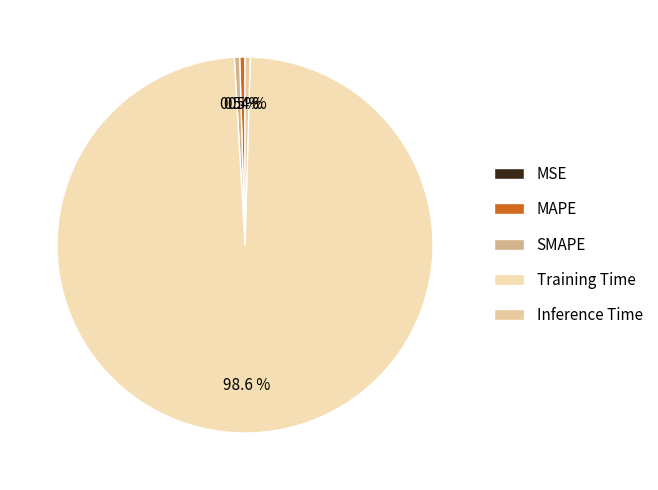

How much of the chart is everything except SMAPE?

99.5%